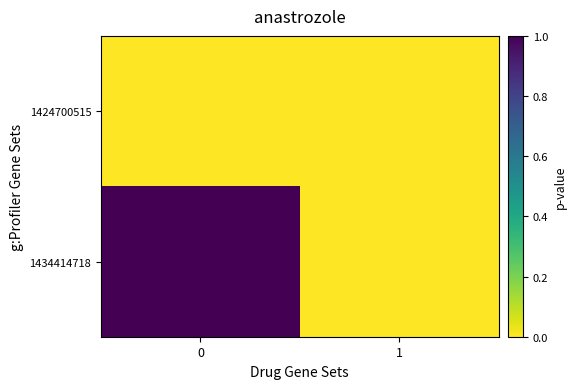

Reading left to right, extract all data points from this chart.

1424700515: 0=0	1=0
1434414718: 0=1	1=0